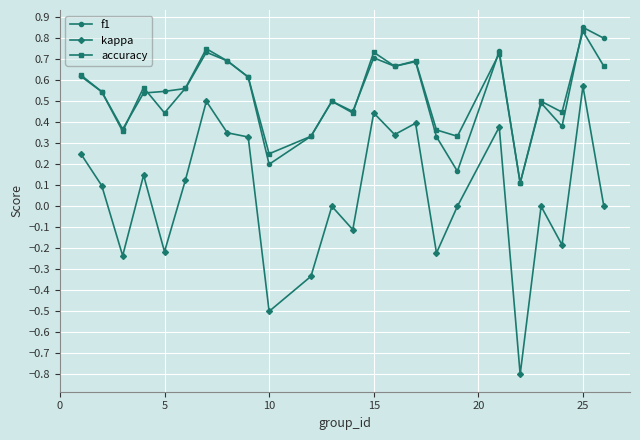

What are all the series names shown in the legend?

f1, kappa, accuracy